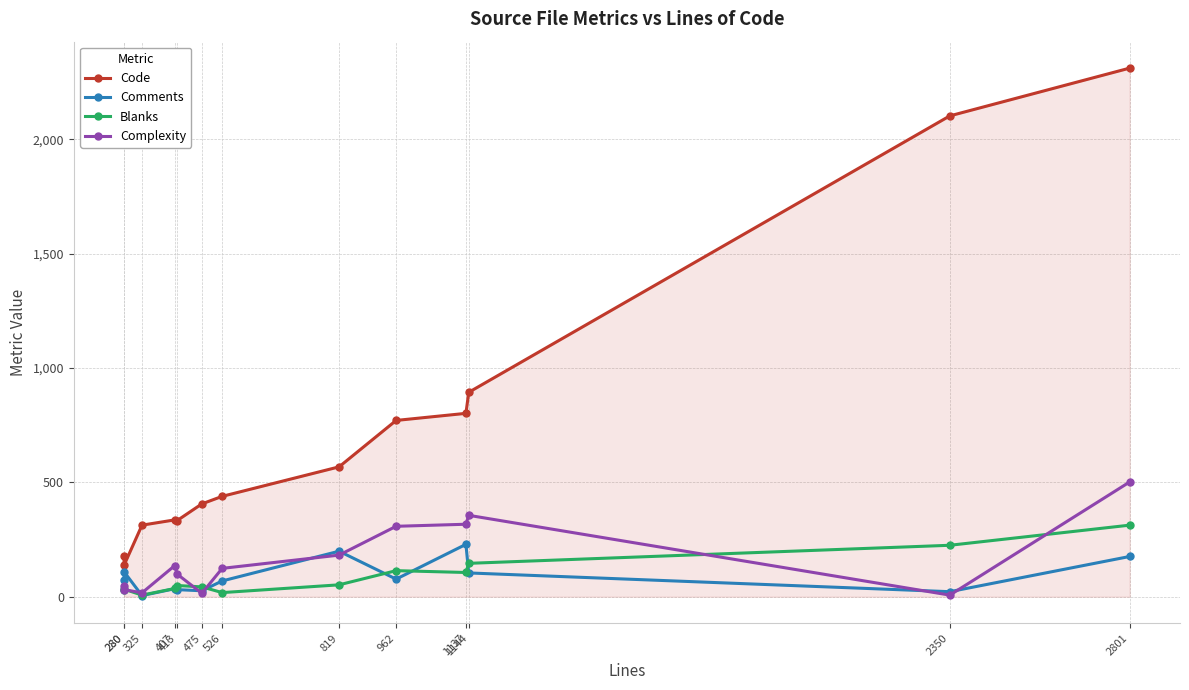

Rank the series by their maximum value, from highest to lowest.

Code, Complexity, Blanks, Comments